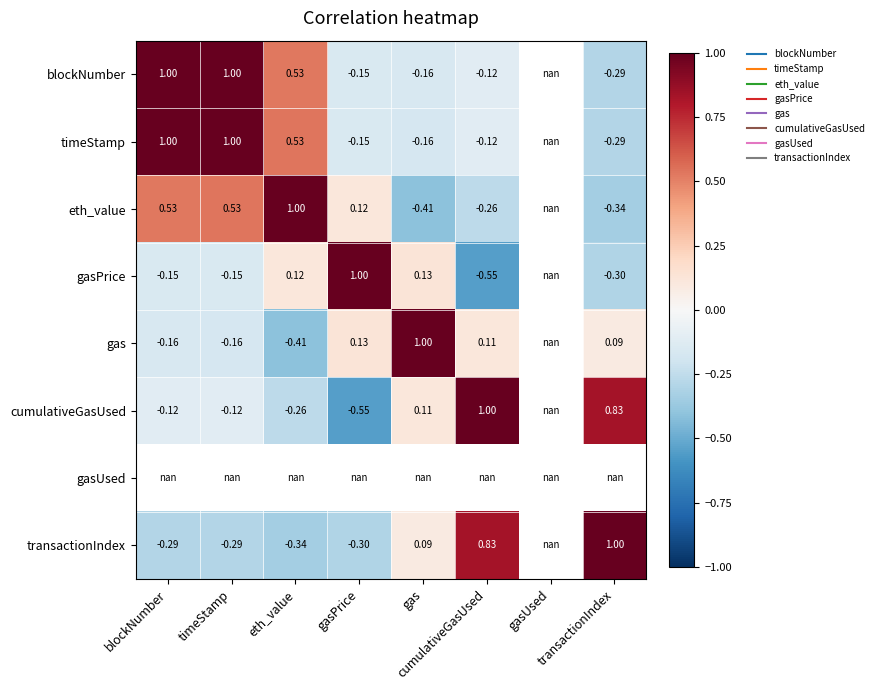

Is the value of timeStamp at blockNumber greater than the value of transactionIndex at gasPrice?

Yes